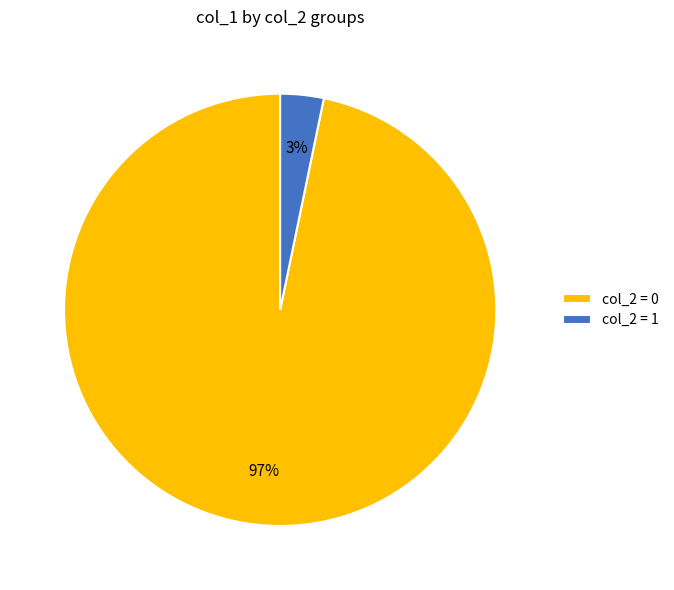

To the nearest percent, what is the difference between the largest and smallest slice percentages?

94%